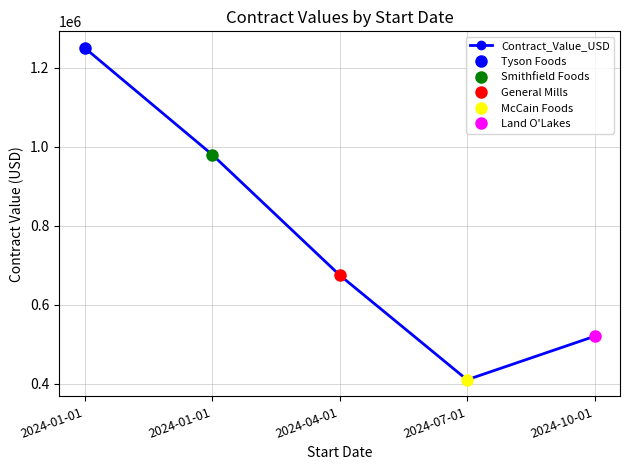

What is the average value?

767000